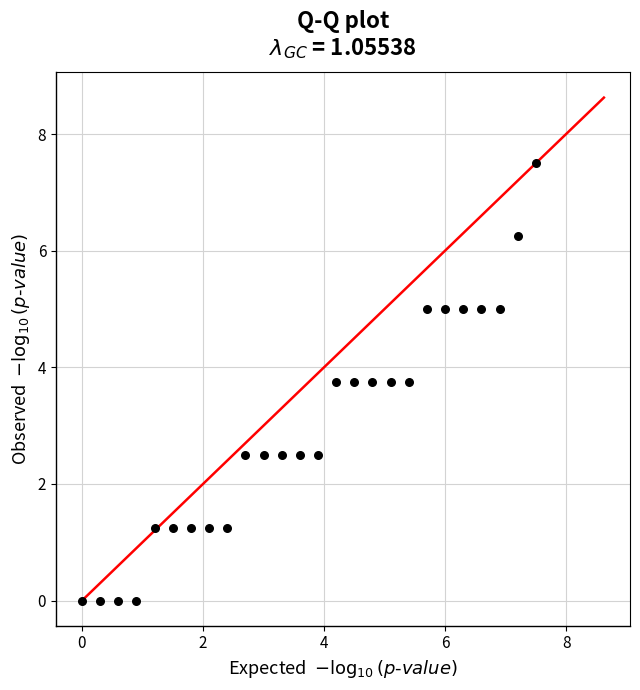

What is the range of Y values (max minus min)?

7.5